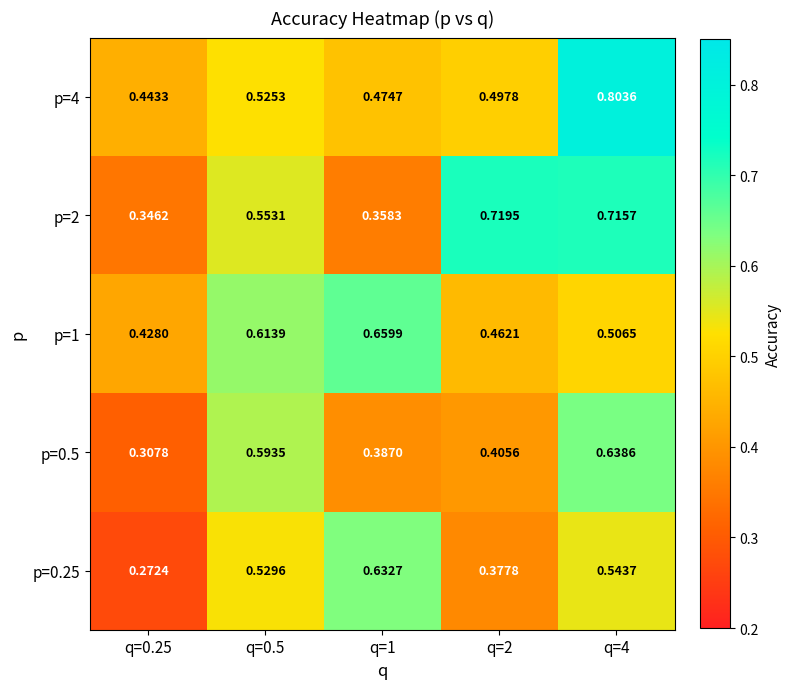

Which series has the largest total across all categories?

p=4